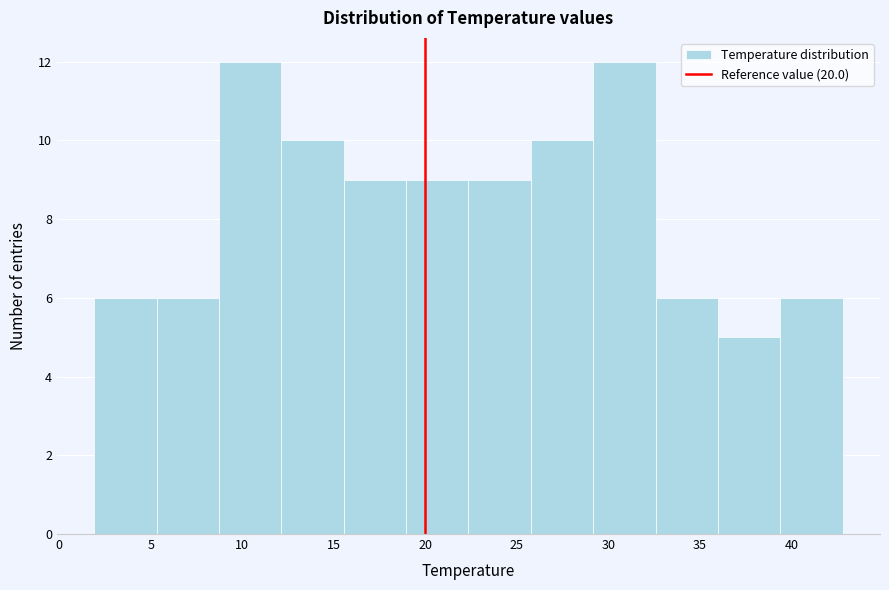

What is the height of the bar covering 26.0 to 29.0 on the x-axis? Neither the bar edges nor the heights are printed on the chart, so give them approximately, as read against the axes.

10